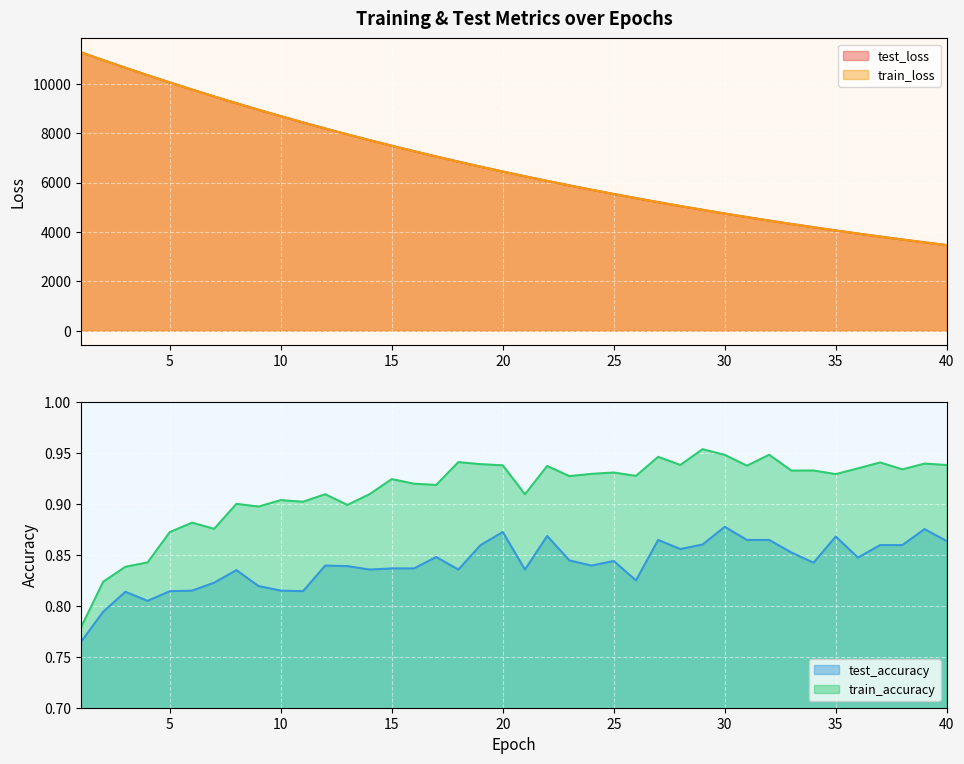

At how many categories does at least one series exceed 3939?

35